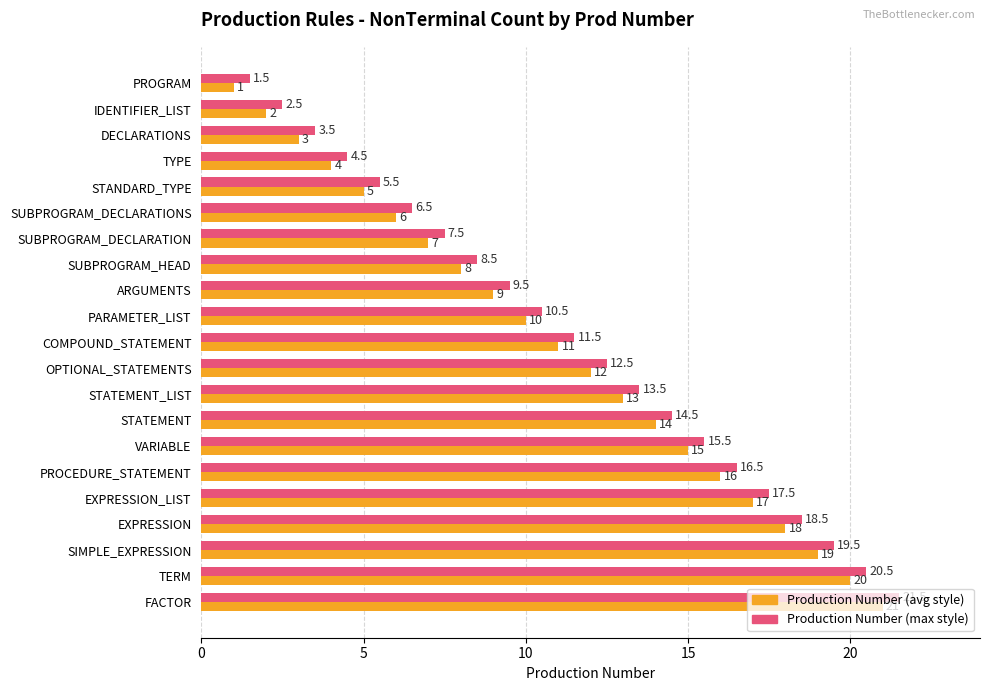

What is the difference between the maximum and minimum values in the Production Number (max style) series?

20.0